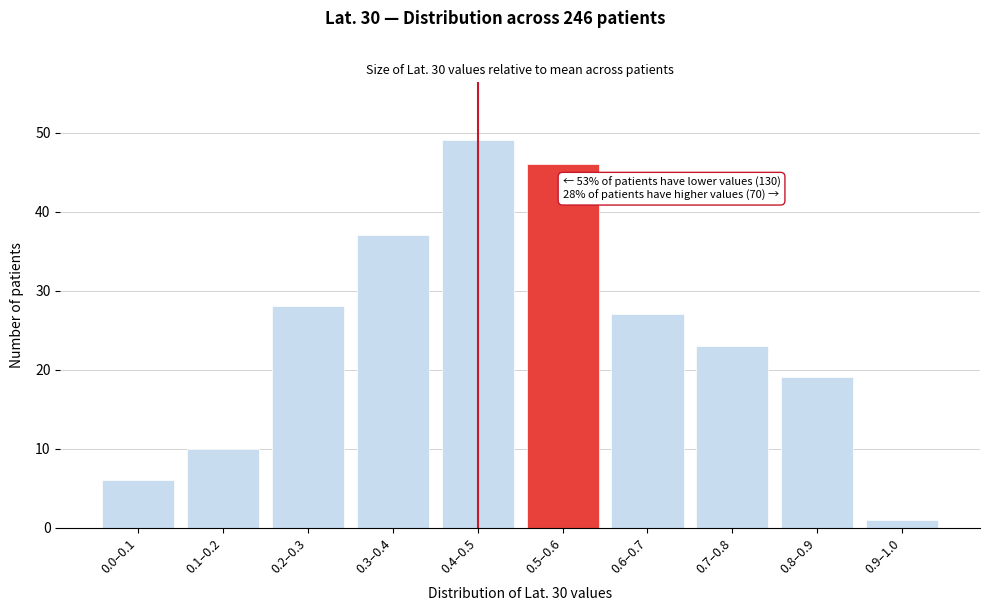

Reading left to right, extract all data points from this chart.

6	10	28	37	49	46	27	23	19	1